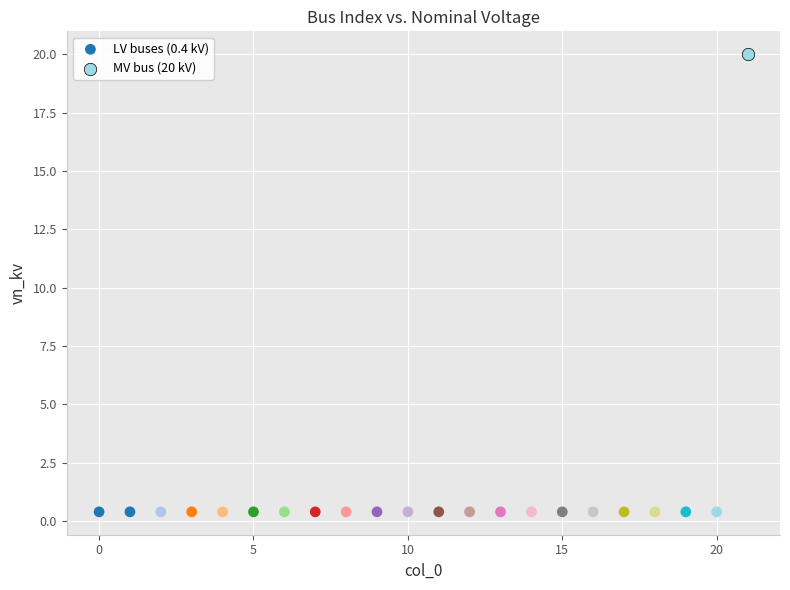

What are all the series names shown in the legend?

LV buses (0.4 kV), MV bus (20 kV)